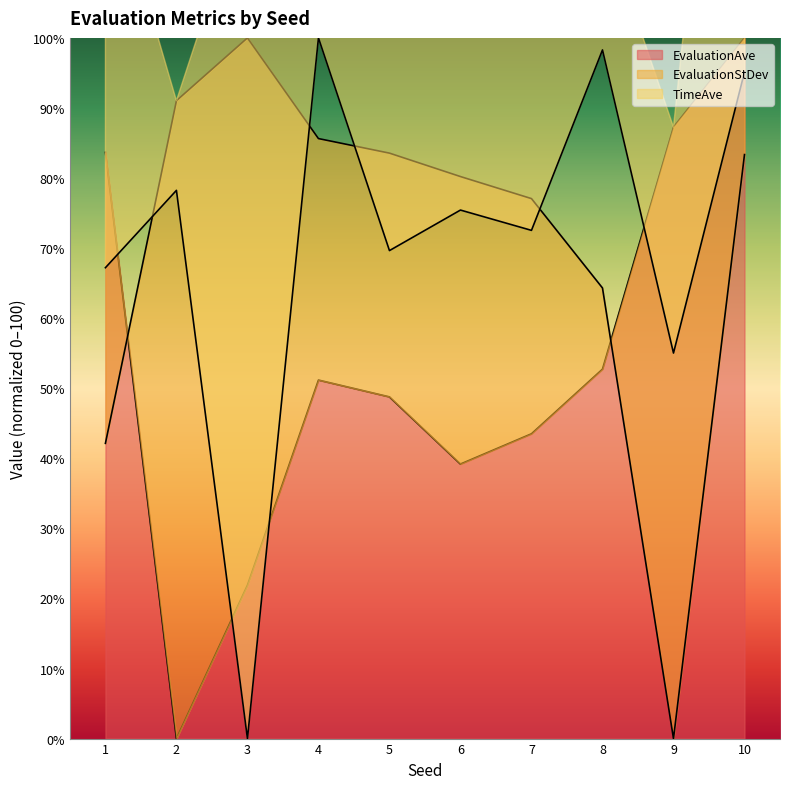

Reading left to right, what are all the values shown in this chart?

EvaluationAve: 83.7	0.0	21.9	51.2	48.8	39.2	43.5	52.7	87.3	100.0
EvaluationStDev: 42.1	91.0	100.0	85.6	83.6	80.2	77.1	64.3	0.0	83.3
TimeAve: 67.2	78.2	0.0	100.0	69.6	75.4	72.5	98.3	55.0	95.1